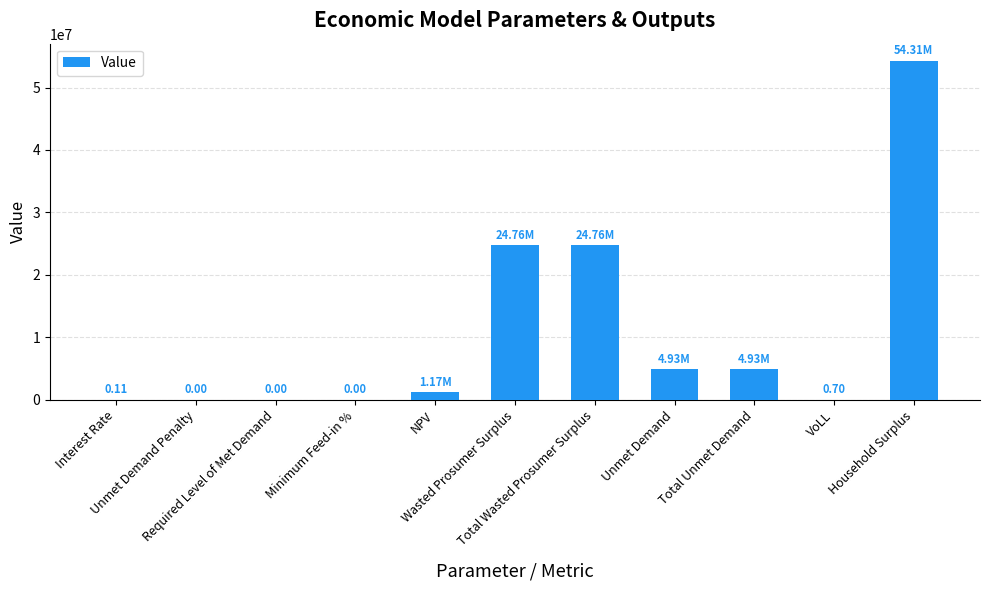

At which label is the value closest to 27152793?

Wasted Prosumer Surplus